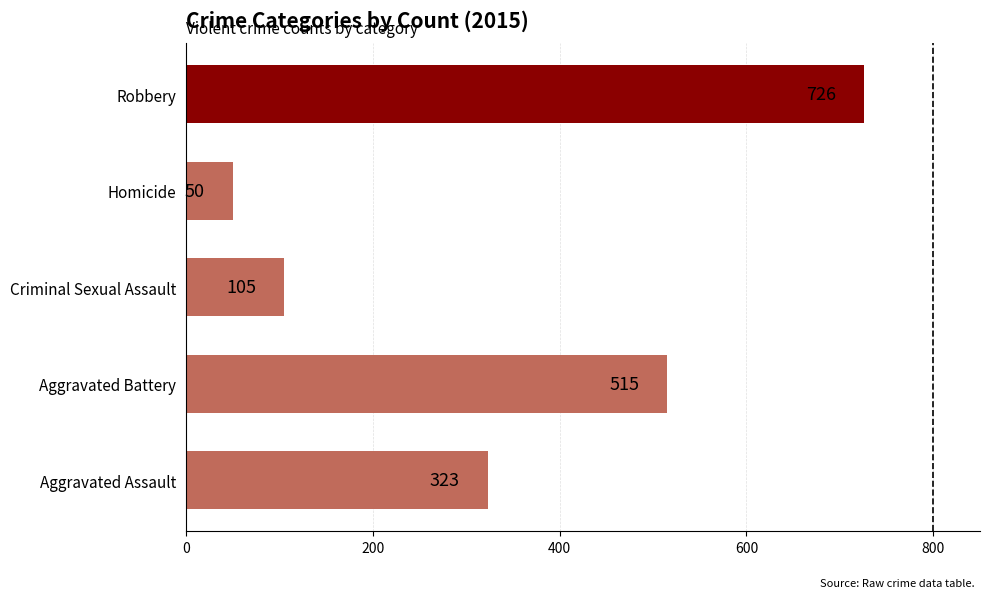

Which label corresponds to the largest value in the chart?

Robbery